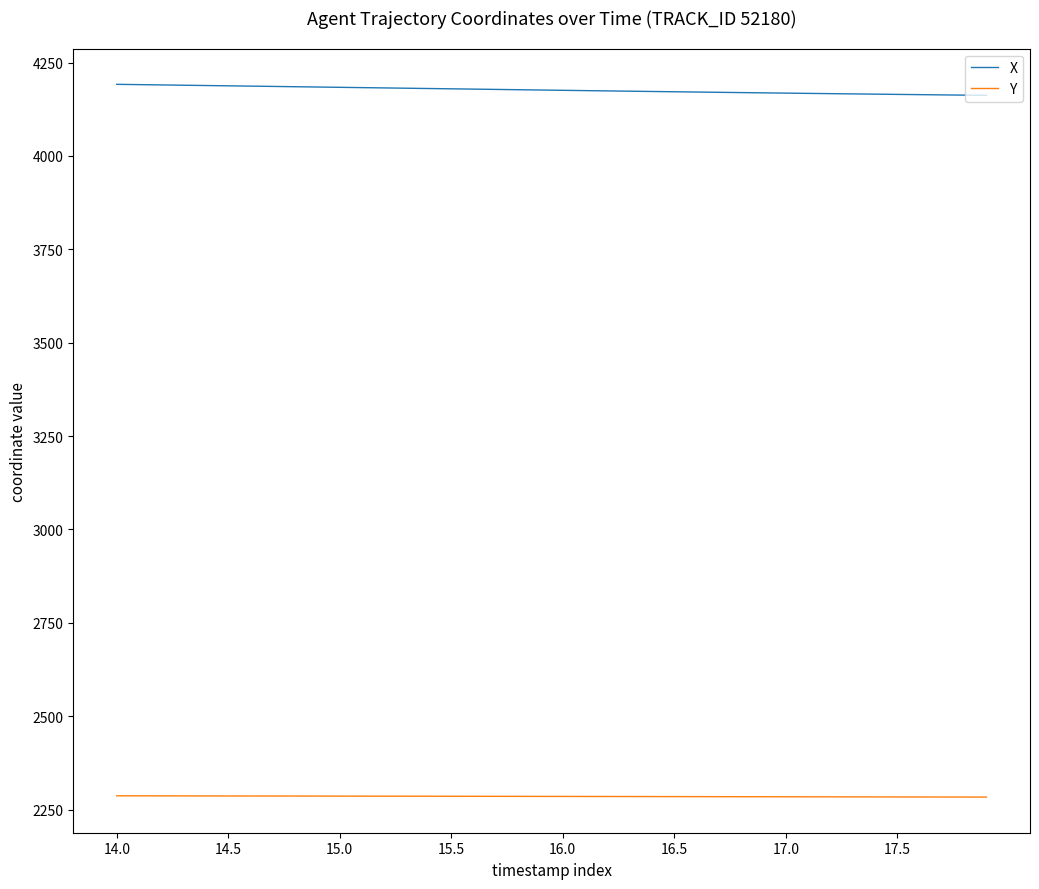

Which series has the widest spread of values?

X